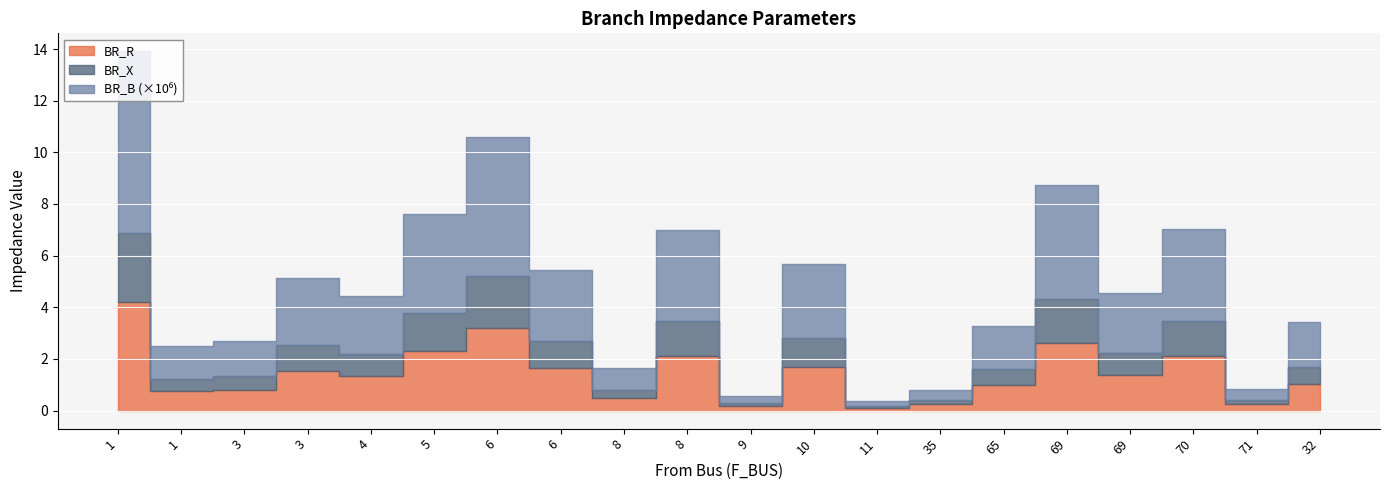

At which category does BR_R reach its first local peak?

3